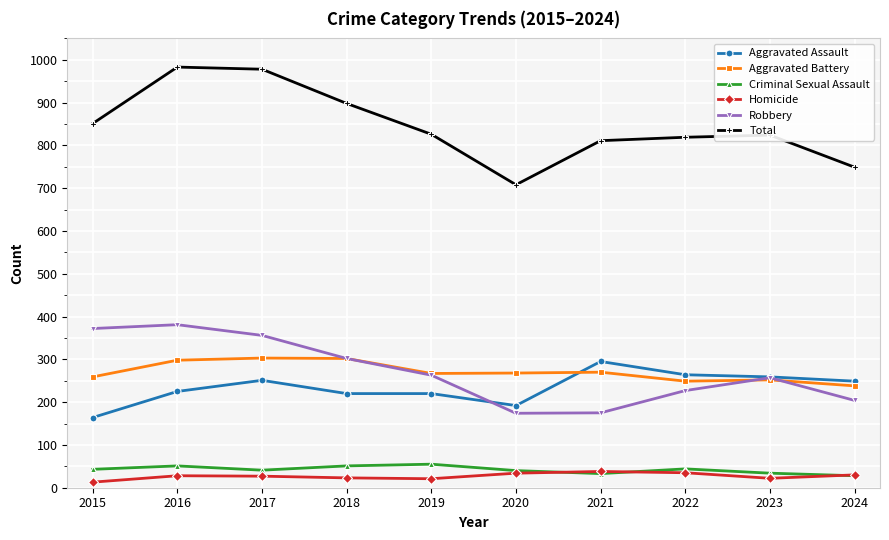

What is the difference between the highest and lowest values at 2019?

805